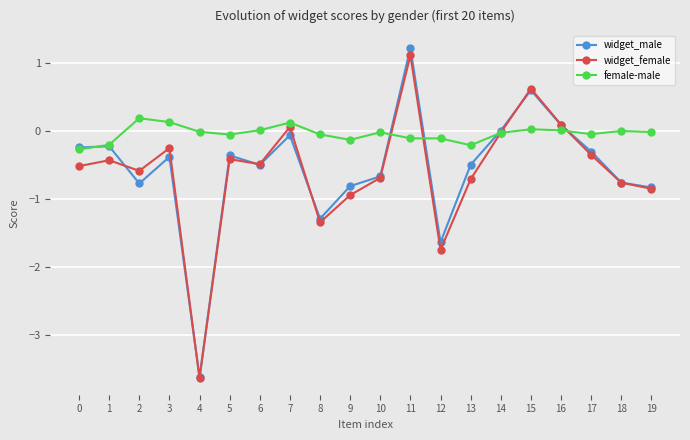

Which series ends up on top after the final intersection of female-male and widget_male?

female-male